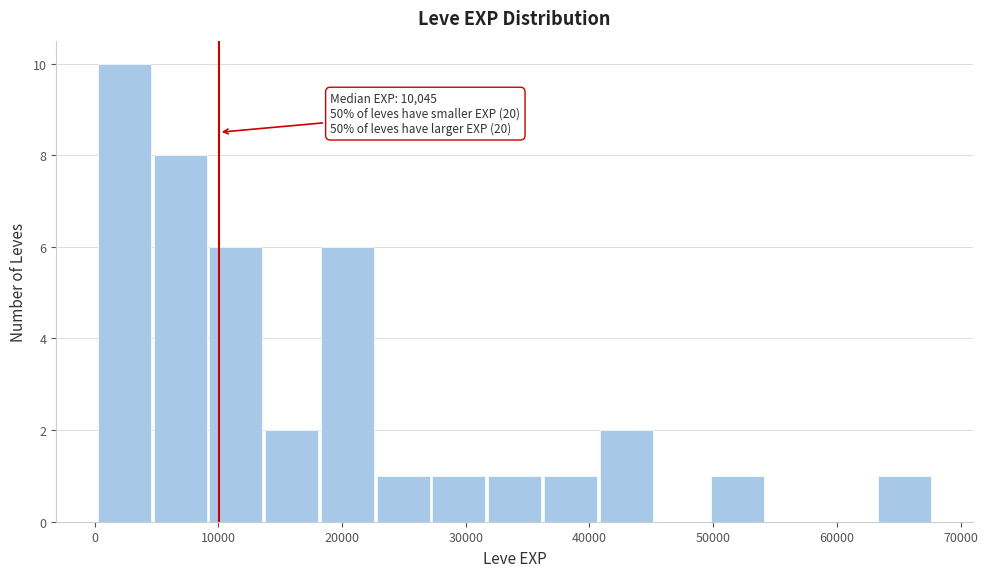

Which range on the x-axis has the tallest bar?

0 to 5000